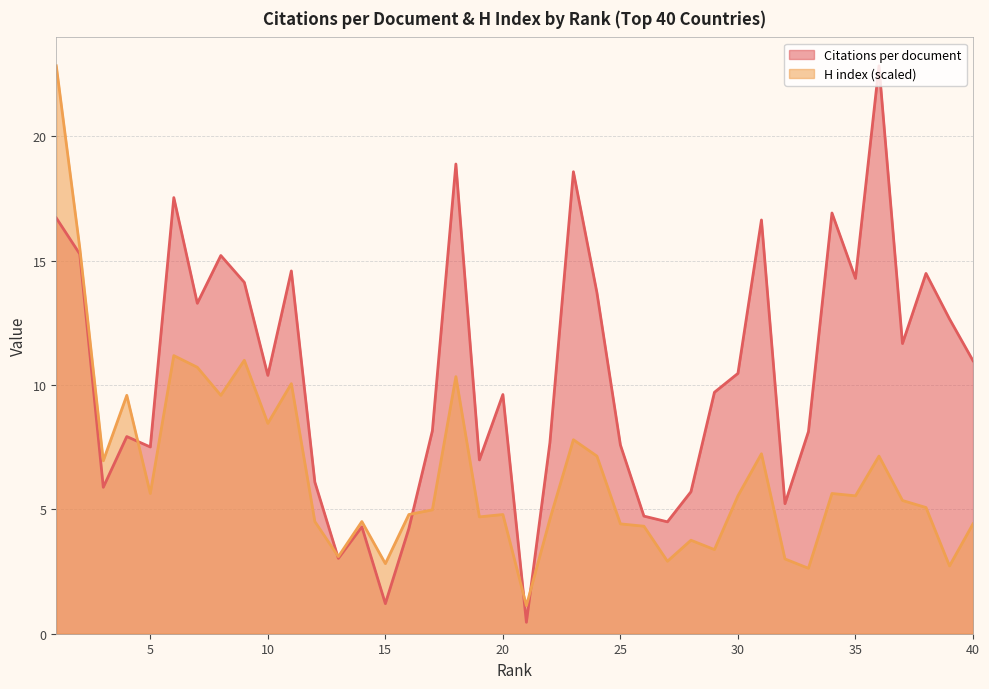

What is the spread (max minus min) of values at 21?

0.7